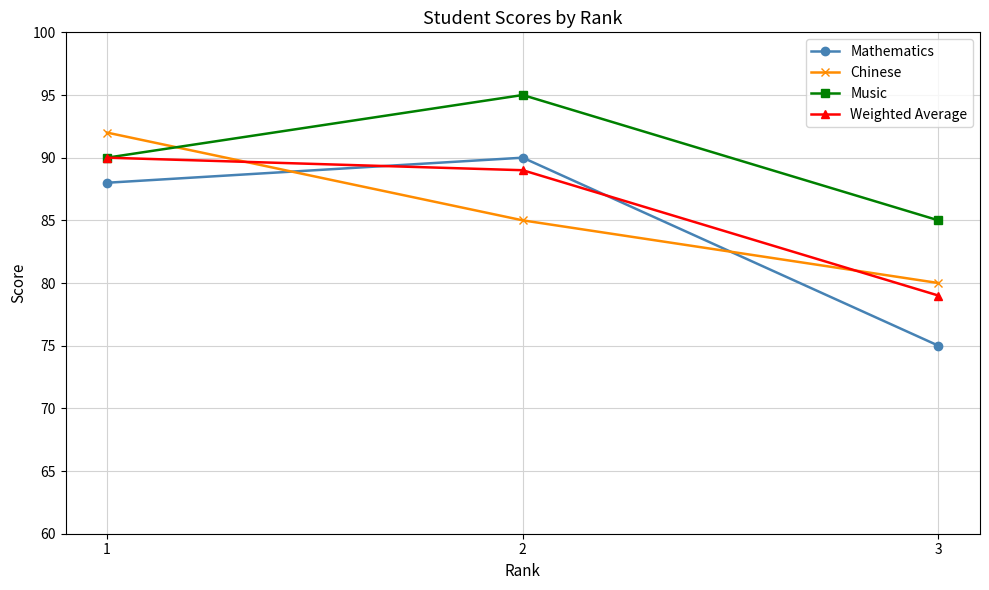

True or false: Chinese has a value of 114 at 2.

False